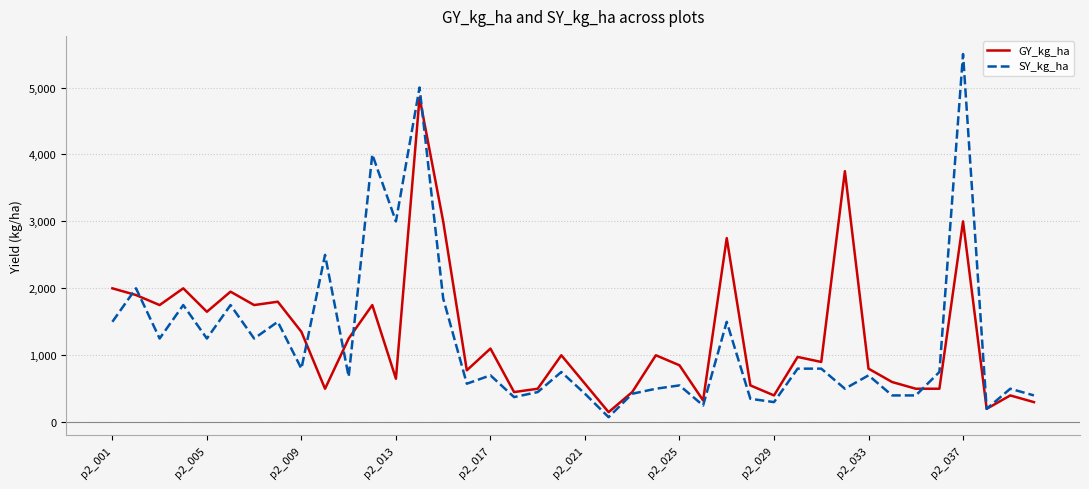

What is the greatest value displayed?

5500